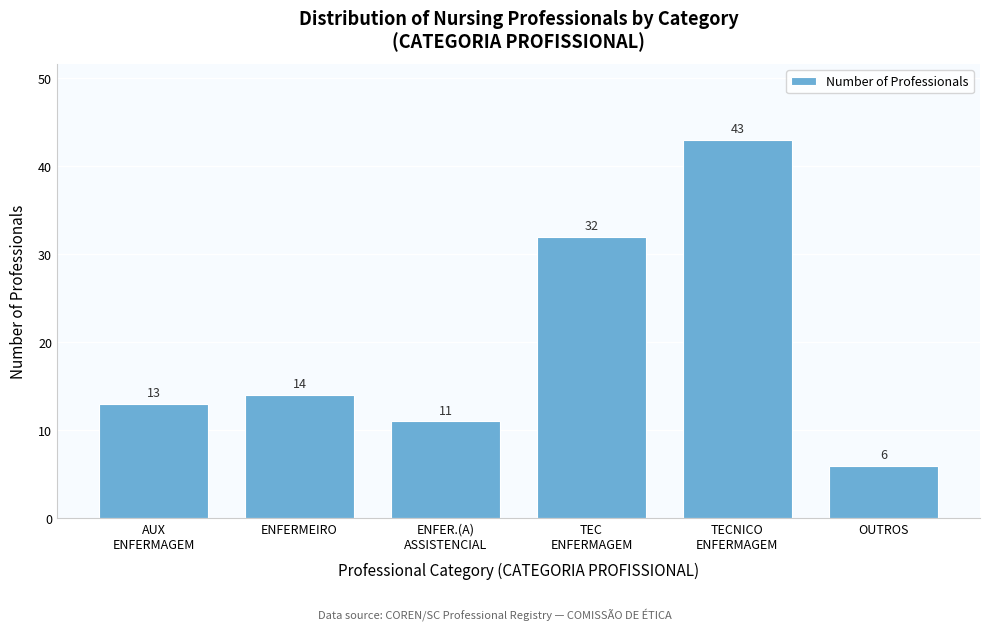

Reading left to right, list all the values displayed in this chart.

13	14	11	32	43	6